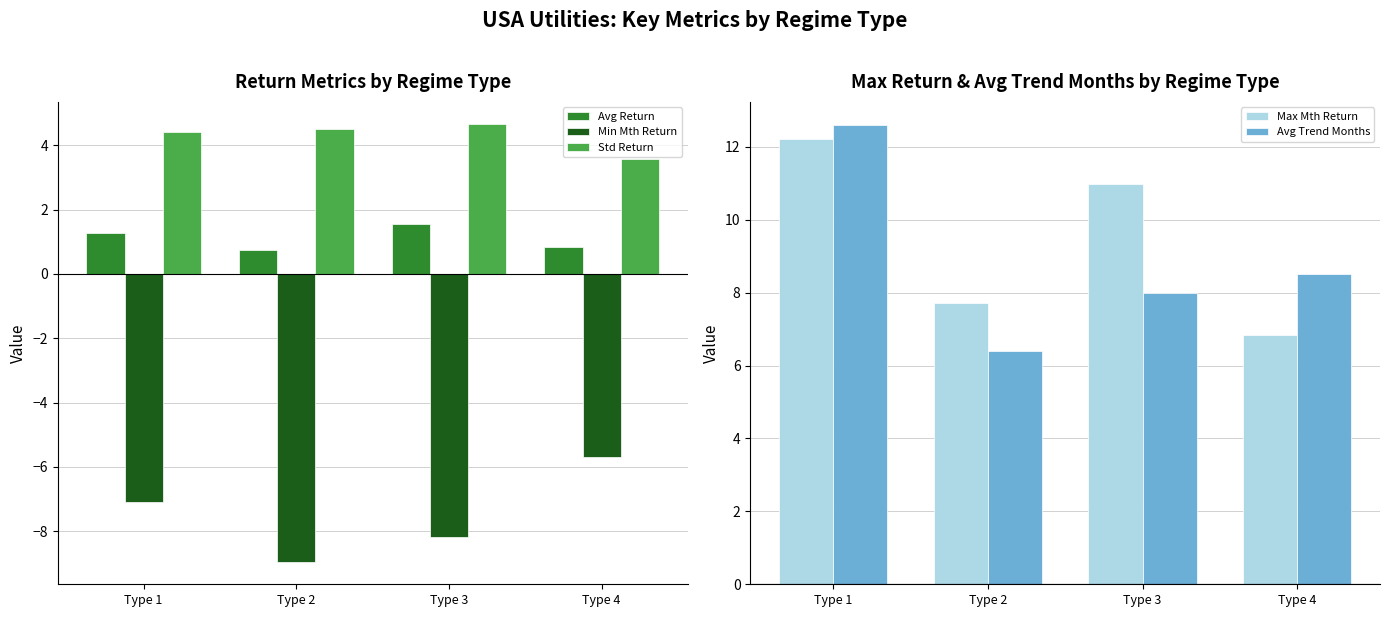

What is the value of the Max Mth Return bar at the 4th from the left?

6.8